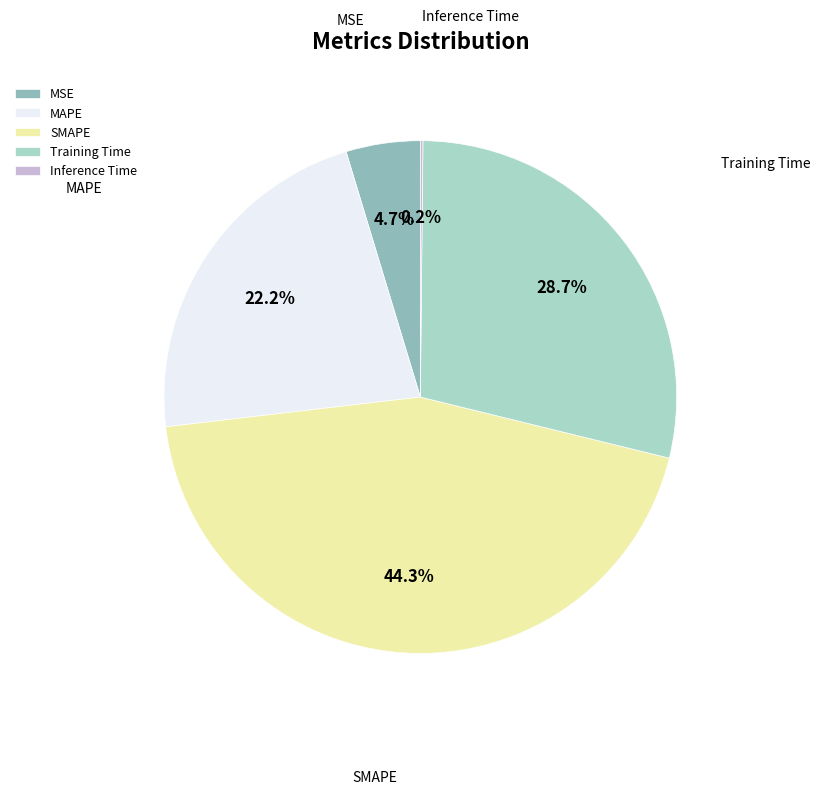

Is it true that MAPE is 22% of the pie?

True